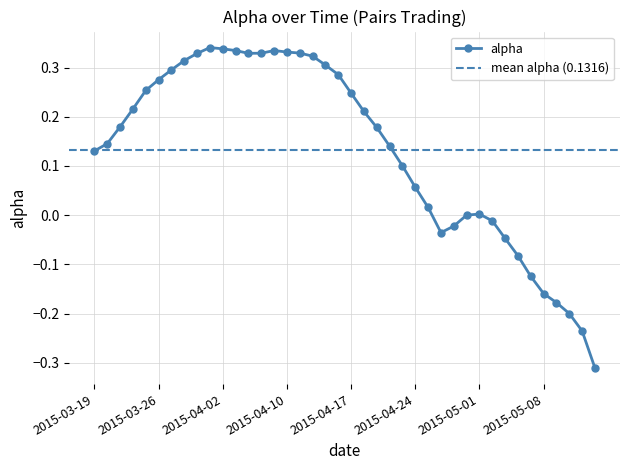

Reading right to left, list all the values displayed in this chart.

2015-05-14=-0.3	2015-05-13=-0.2	2015-05-12=-0.2	2015-05-11=-0.2	2015-05-08=-0.2	2015-05-07=-0.1	2015-05-06=-0.1	2015-05-05=-0.0	2015-05-04=-0.0	2015-05-01=0.0	2015-04-30=0.0	2015-04-29=-0.0	2015-04-28=-0.0	2015-04-27=0.0	2015-04-24=0.1	2015-04-23=0.1	2015-04-22=0.1	2015-04-21=0.2	2015-04-20=0.2	2015-04-17=0.2	2015-04-16=0.3	2015-04-15=0.3	2015-04-14=0.3	2015-04-13=0.3	2015-04-10=0.3	2015-04-09=0.3	2015-04-08=0.3	2015-04-07=0.3	2015-04-06=0.3	2015-04-02=0.3	2015-04-01=0.3	2015-03-31=0.3	2015-03-30=0.3	2015-03-27=0.3	2015-03-26=0.3	2015-03-25=0.3	2015-03-24=0.2	2015-03-23=0.2	2015-03-20=0.1	2015-03-19=0.1